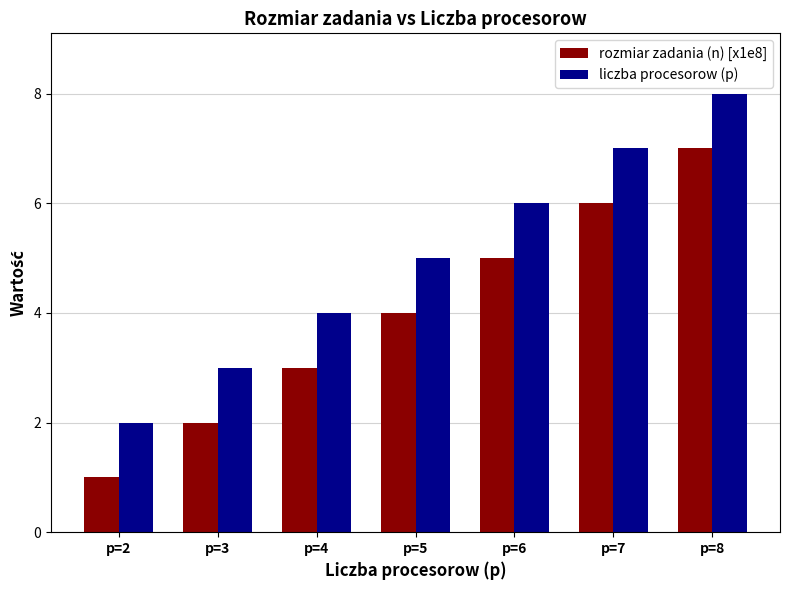

What is the minimum value for rozmiar zadania (n) [x1e8]?

1